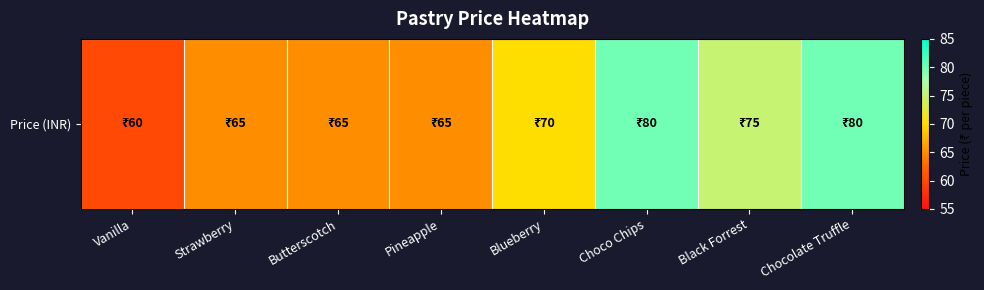

Reading right to left, list all the values displayed in this chart.

Chocolate Truffle=80	Black Forrest=75	Choco Chips=80	Blueberry=70	Pineapple=65	Butterscotch=65	Strawberry=65	Vanilla=60